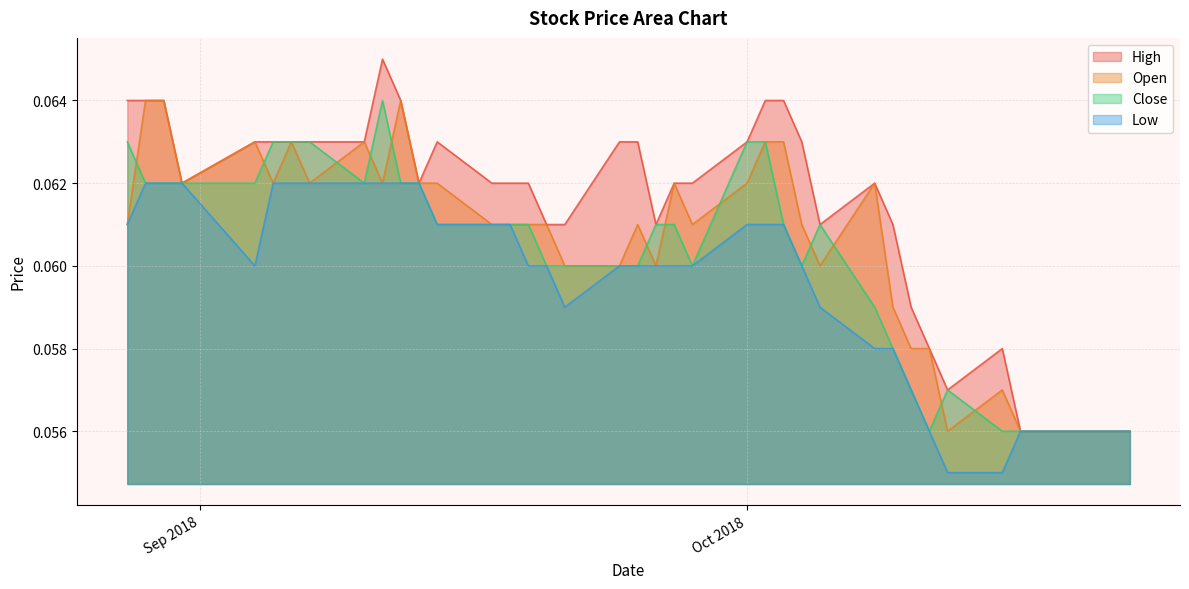

Which series has the largest range (max minus min)?

High